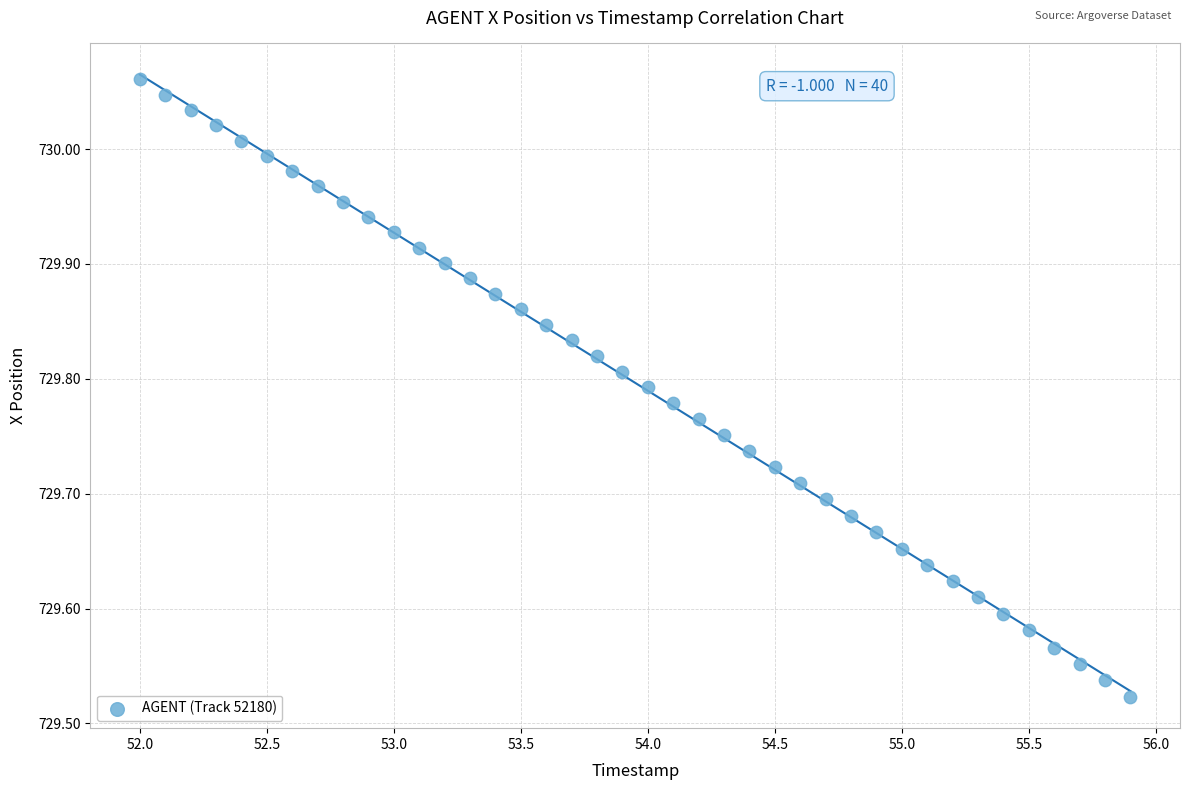

What is the range of X values (max minus min)?

3.9